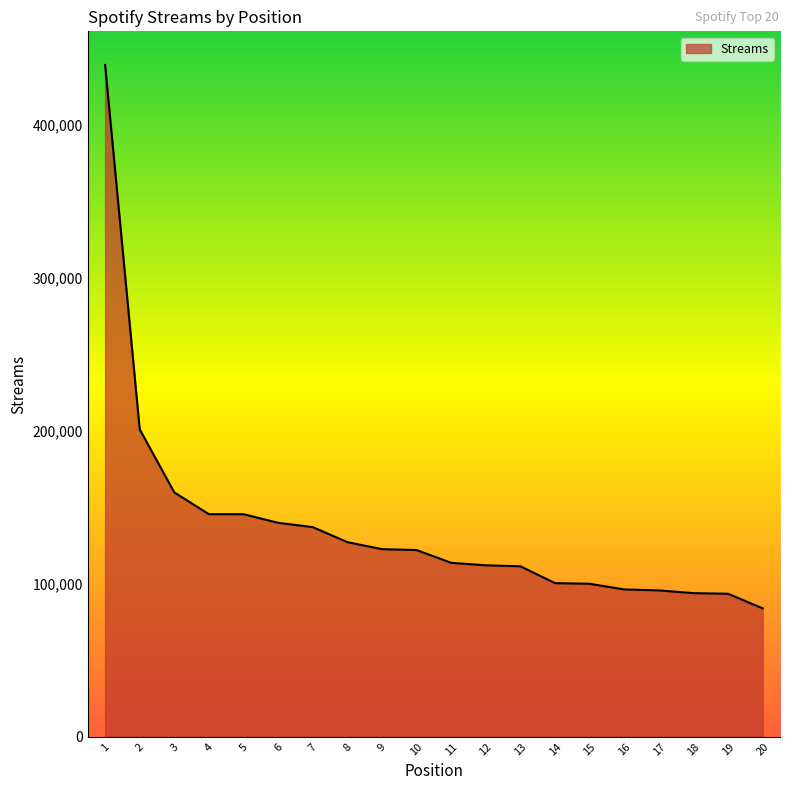

How many lines are shown in the chart?

1